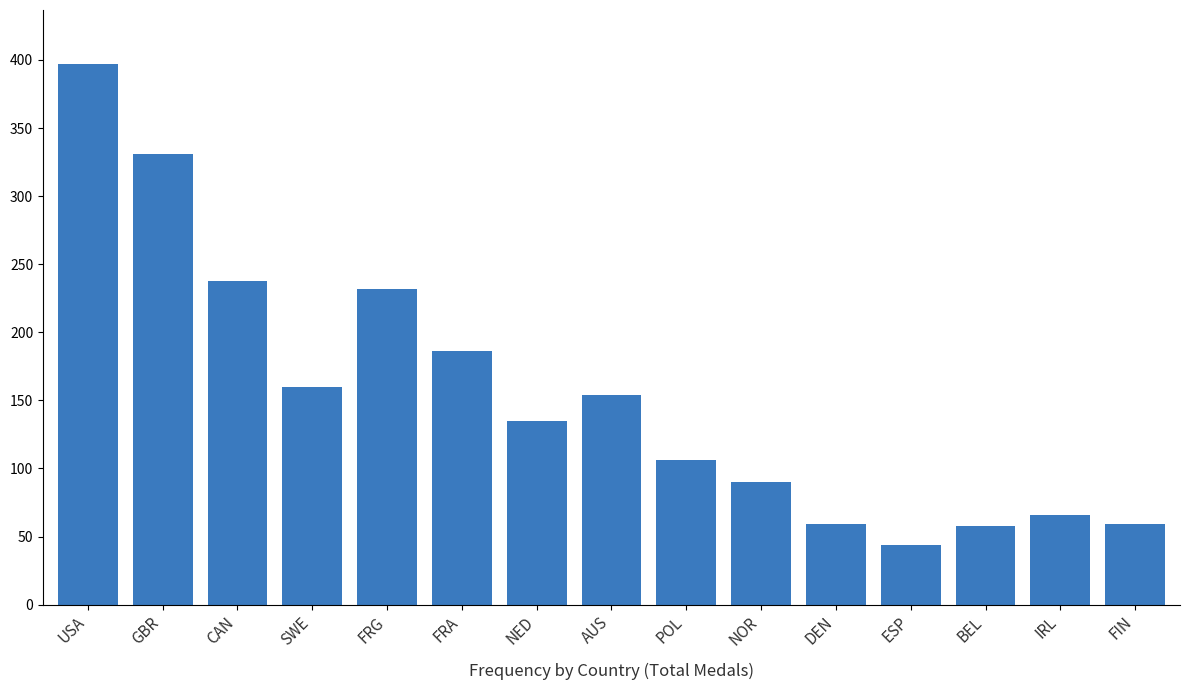

True or false: the data shows 397 at USA.

True